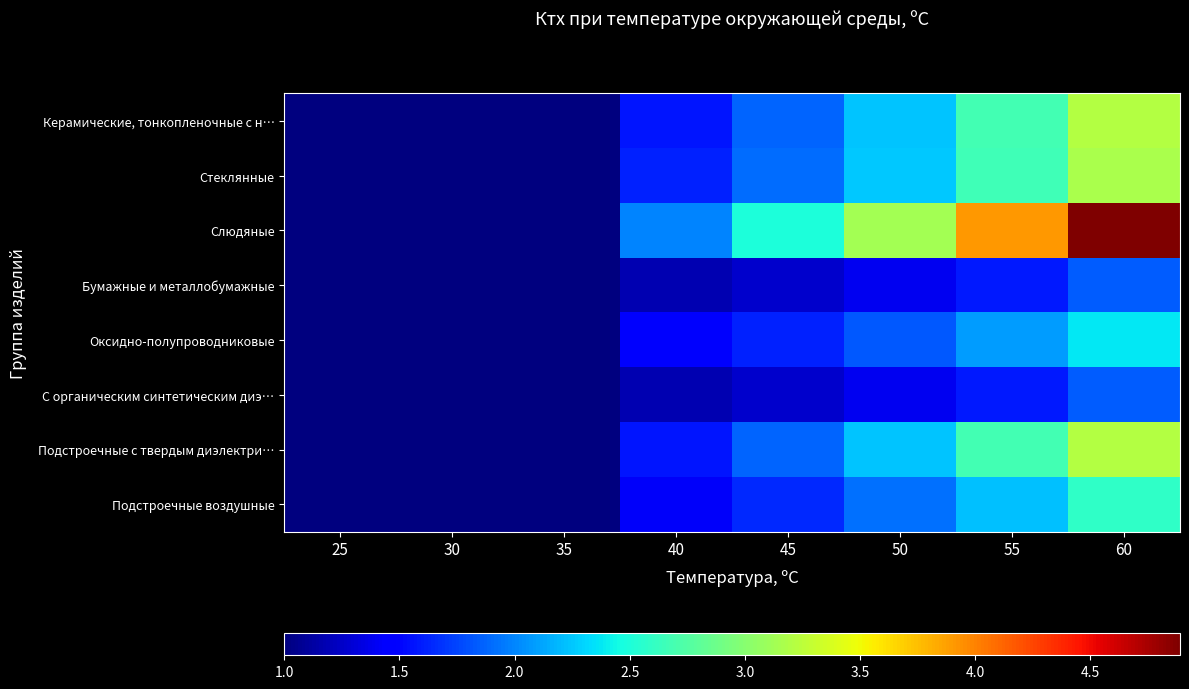

Reading left to right, extract all data points from this chart.

Керамические, тонкопленочные с н…: 25=1.0	30=1.0	35=1.0	40=1.6	45=1.9	50=2.2	55=2.7	60=3.2
Стеклянные: 25=1.0	30=1.0	35=1.0	40=1.6	45=1.9	50=2.2	55=2.7	60=3.2
Слюдяные: 25=1.0	30=1.0	35=1.0	40=2.0	45=2.5	50=3.1	55=3.9	60=4.9
Бумажные и металлобумажные: 25=1.0	30=1.0	35=1.0	40=1.2	45=1.3	50=1.4	55=1.6	60=1.9
Оксидно-полупроводниковые: 25=1.0	30=1.0	35=1.0	40=1.4	45=1.6	50=1.8	55=2.1	60=2.4
С органическим синтетическим диэ…: 25=1.0	30=1.0	35=1.0	40=1.2	45=1.3	50=1.4	55=1.6	60=1.9
Подстроечные с твердым диэлектри…: 25=1.0	30=1.0	35=1.0	40=1.6	45=1.9	50=2.2	55=2.7	60=3.2
Подстроечные воздушные: 25=1.0	30=1.0	35=1.0	40=1.4	45=1.6	50=1.9	55=2.2	60=2.6